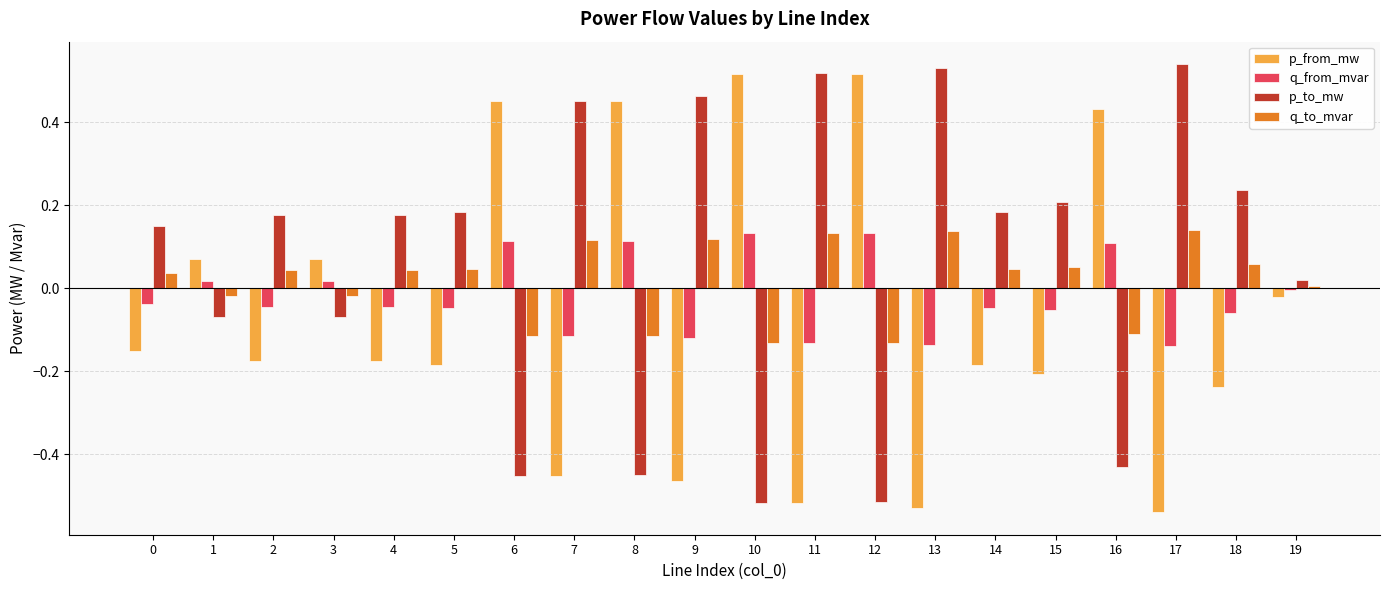

What is the difference between the maximum and second lowest values in the p_from_mw series?

1.0